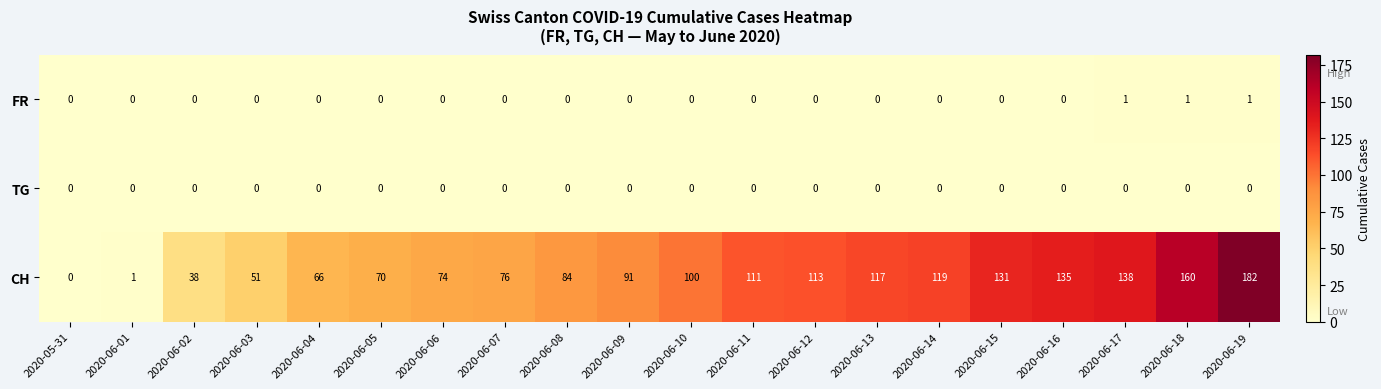

The value of CH at 2020-06-04 is 40. True or false?

False